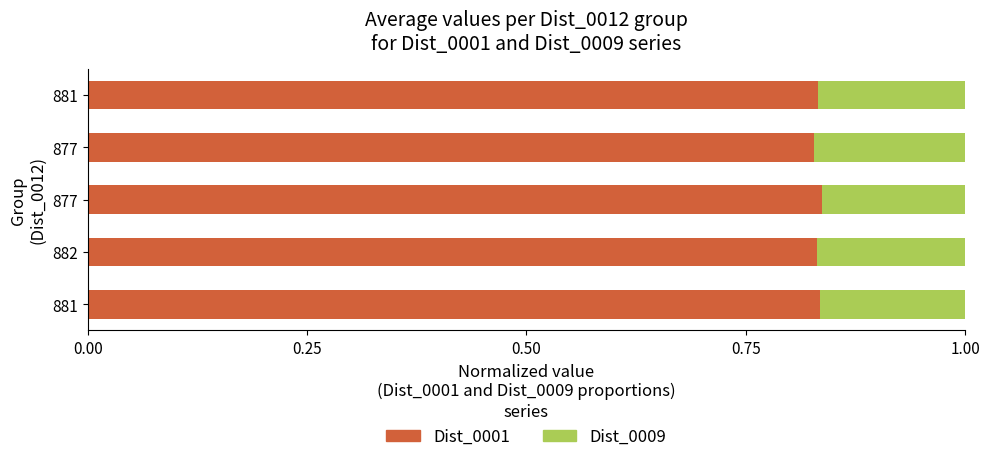

Which series has the largest range (max minus min)?

Dist_0009